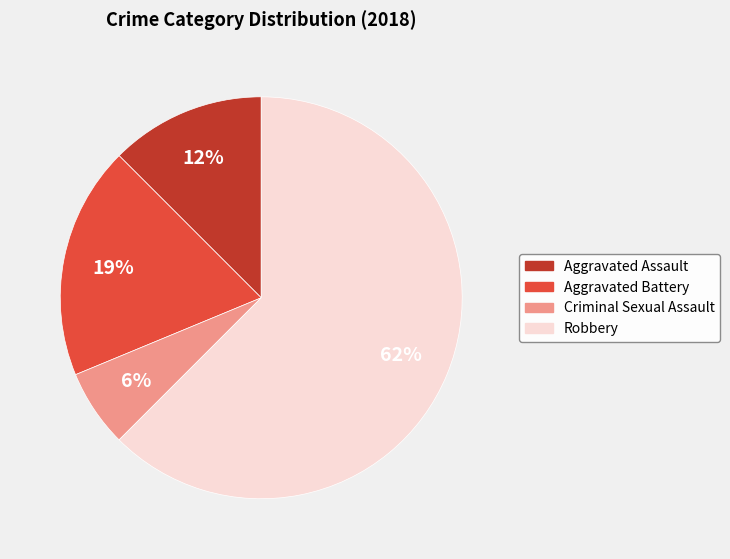

To the nearest percent, what is the average slice percentage?

25%